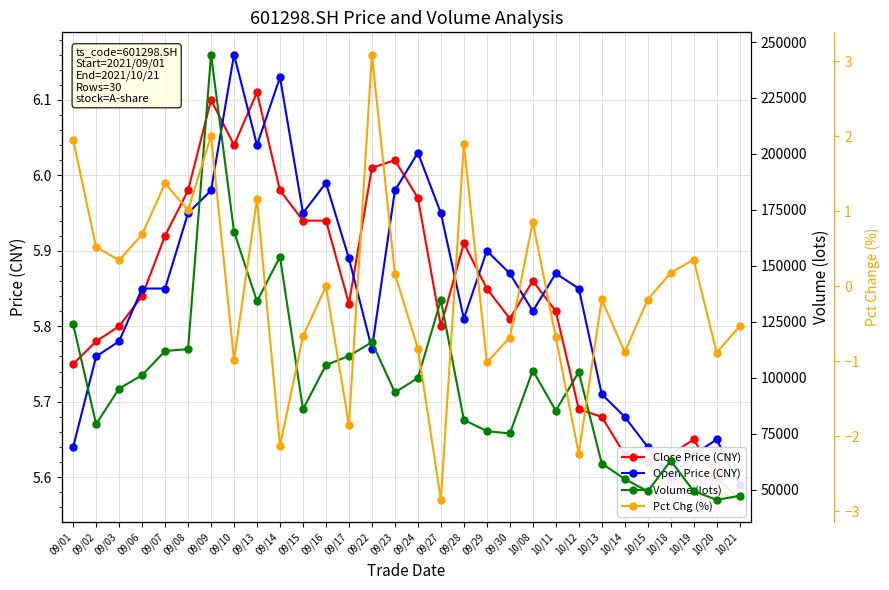

What is the difference between the second highest and second lowest values in the Pct Chg (%) series?

4.2